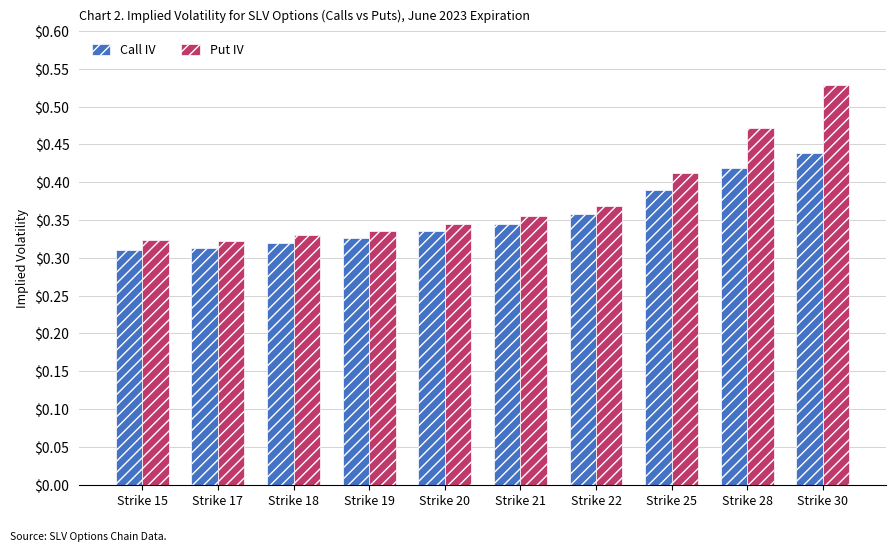

What is the sum of all Put IV values?

3.8